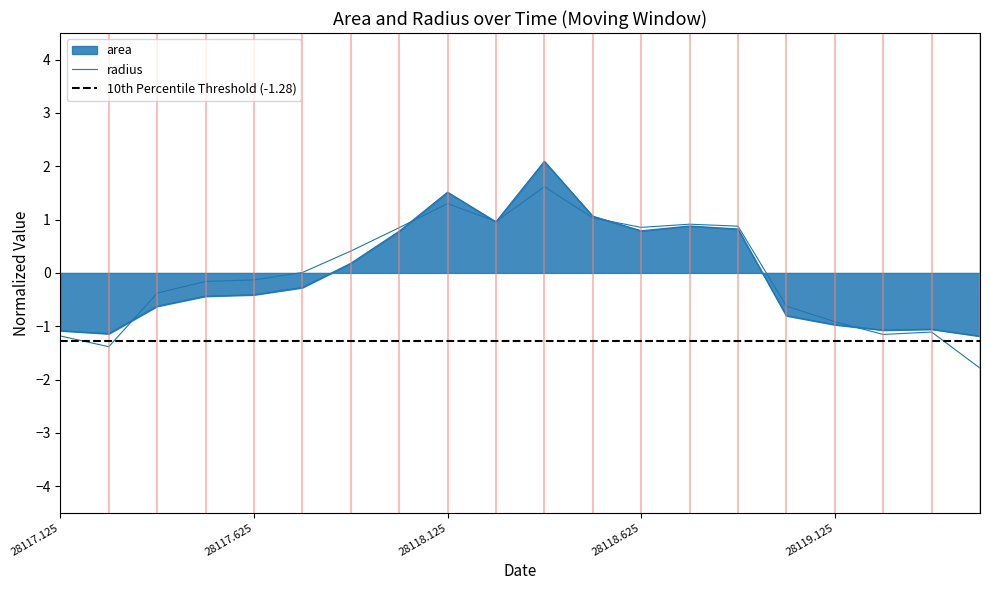

How many data points in radius are above 0?

10